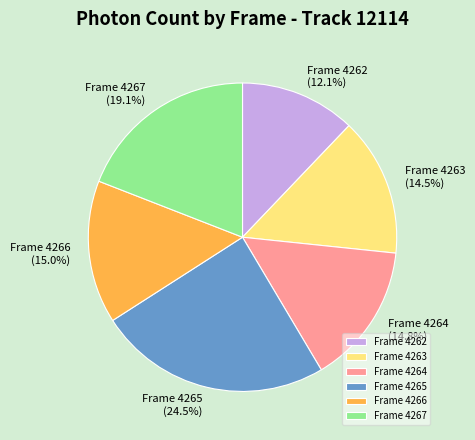

How many segments does this pie chart have?

6